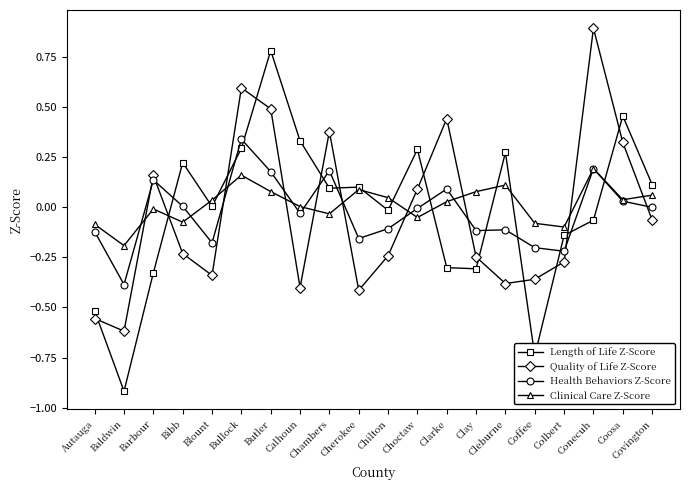

The Quality of Life Z-Score series shows -0.0 at Covington. True or false?

False